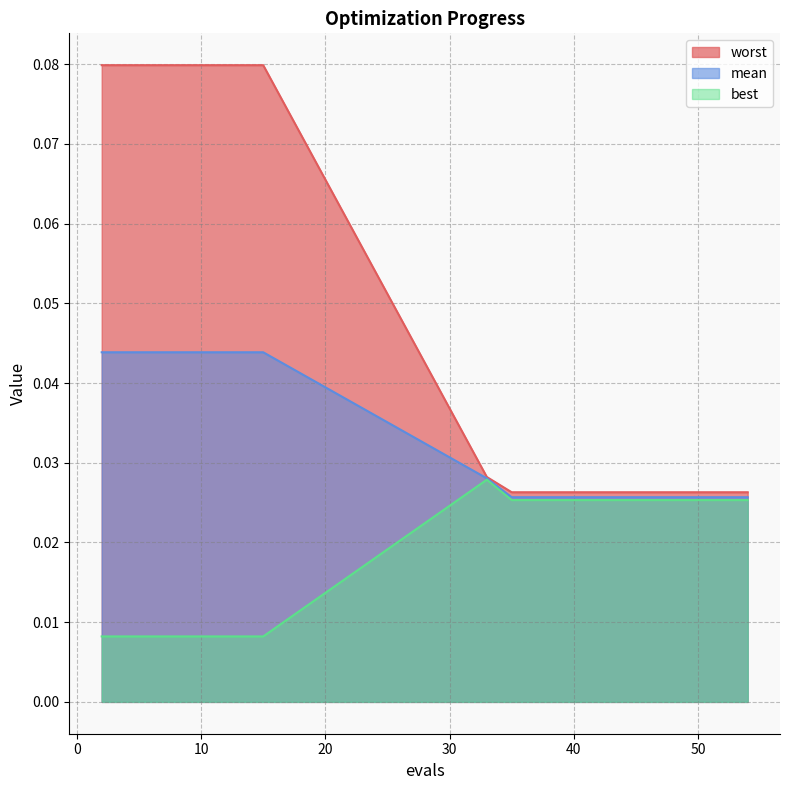

How many lines are shown in the chart?

3